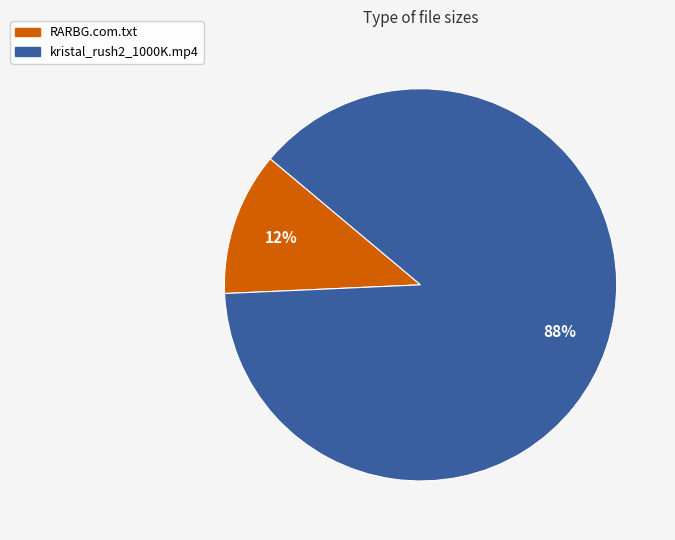

To the nearest percent, what percentage of the pie is kristal_rush2_1000K.mp4?

88%